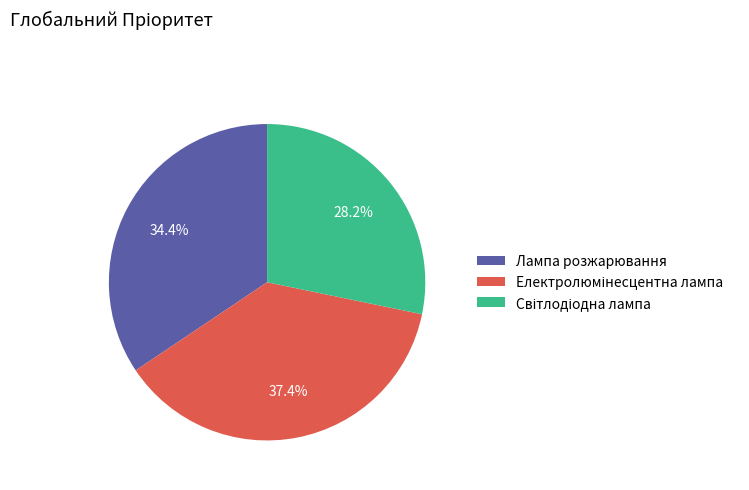

What percentage is NOT represented by Лампа розжарювання?

65.6%